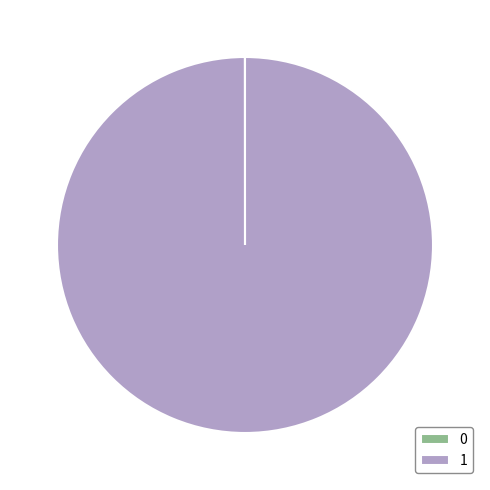

Which slice represents more than half of the pie?

1